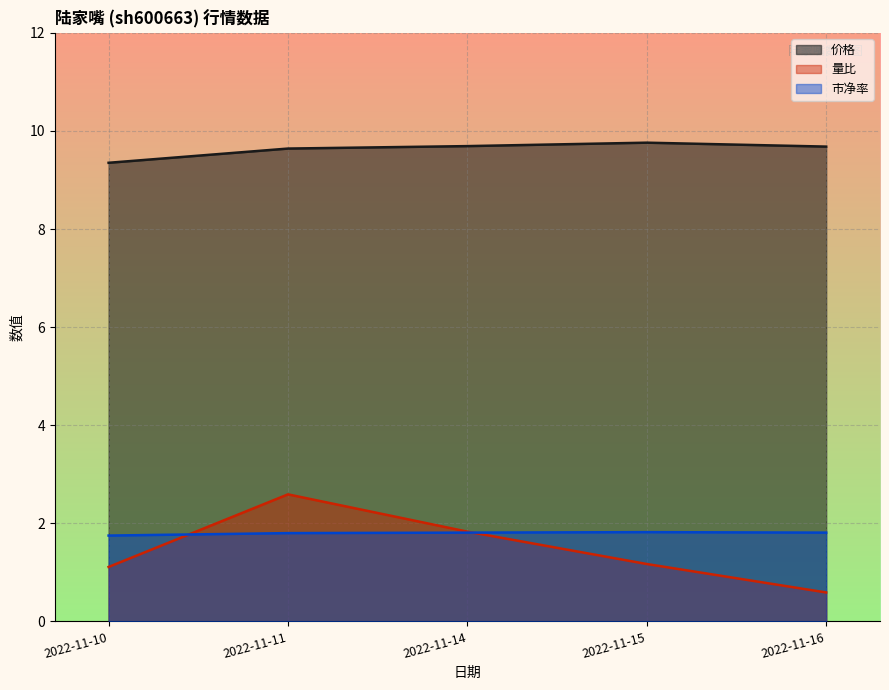

What is the difference between the second highest and minimum values in the 市净率 series?

0.1